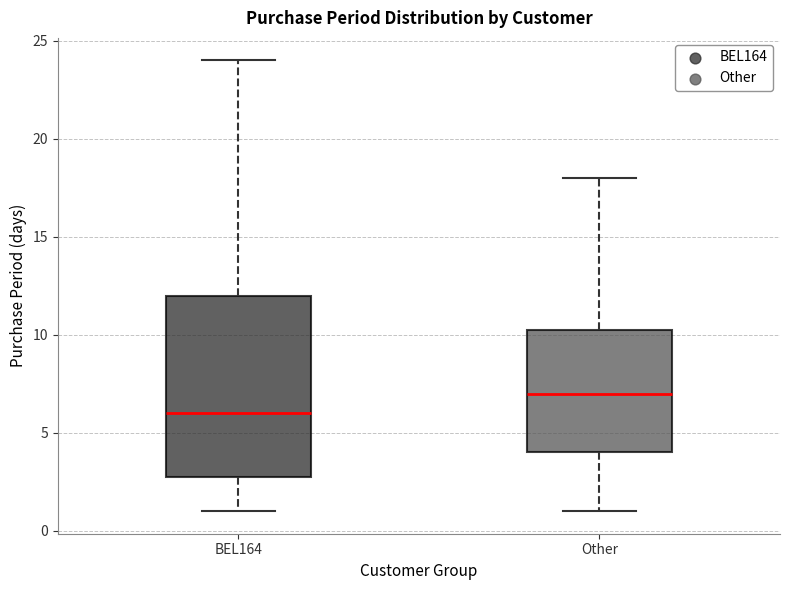

Which box is the tallest, from its lower edge to its upper edge?

BEL164